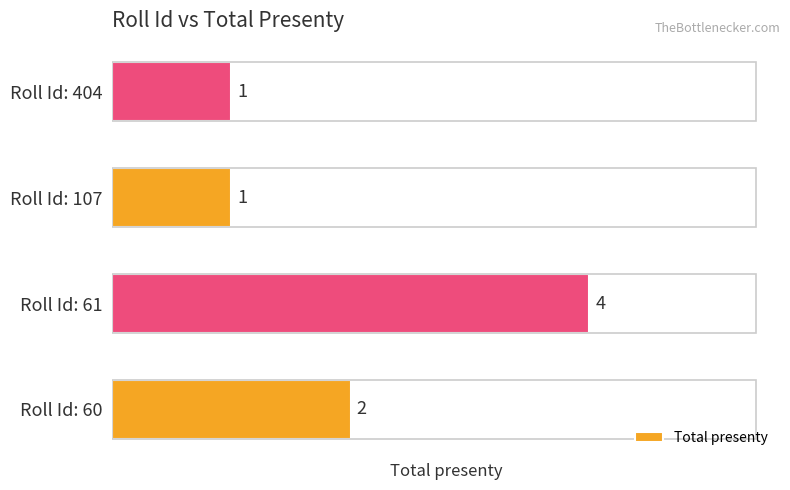

True or false: the data shows 0 at Roll Id: 107.

False